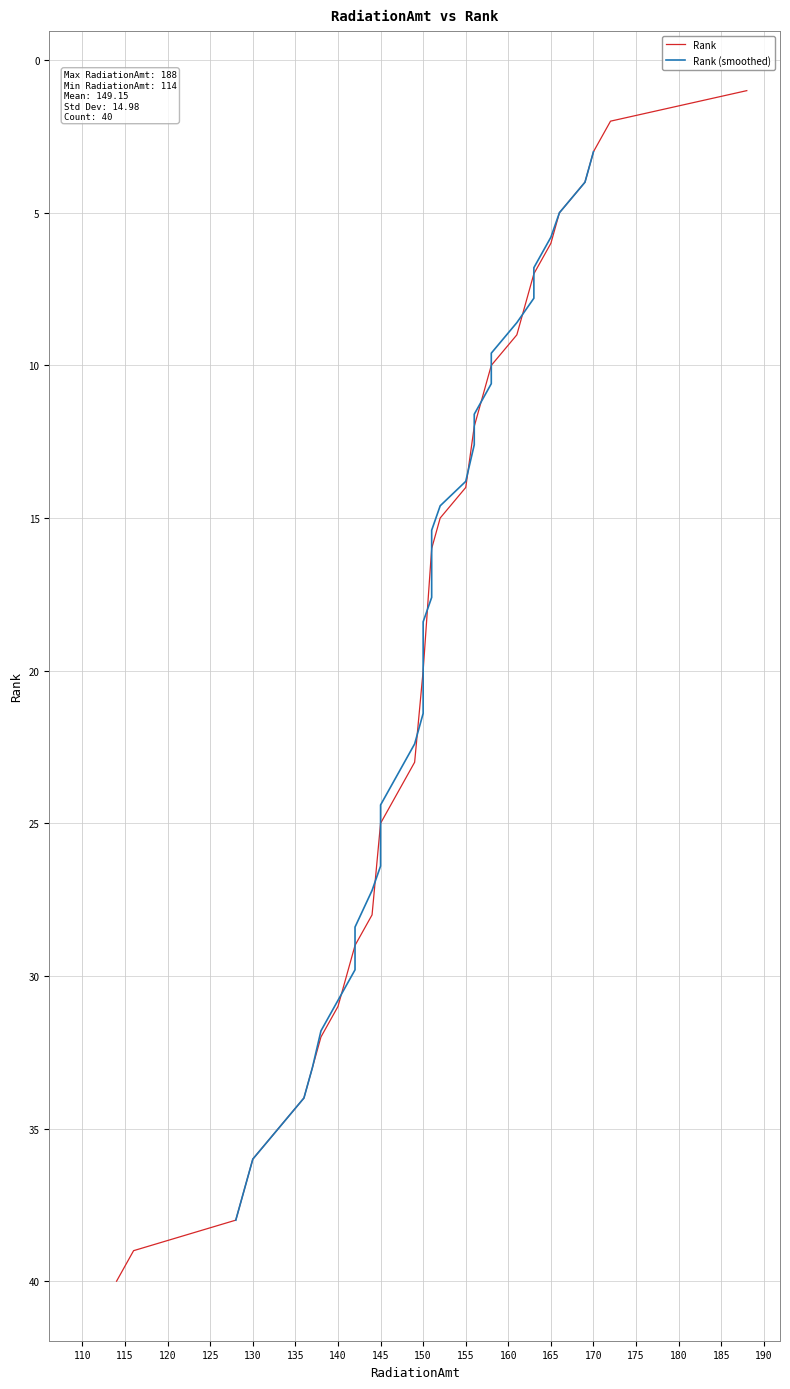

What is the sum of the values at 151 and 128?

54